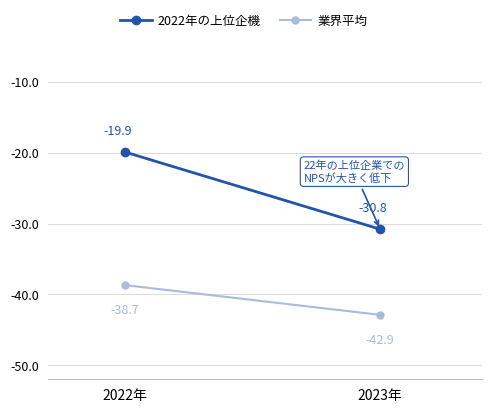

Rank the series by their average value, from highest to lowest.

2022年の上位企機, 業界平均